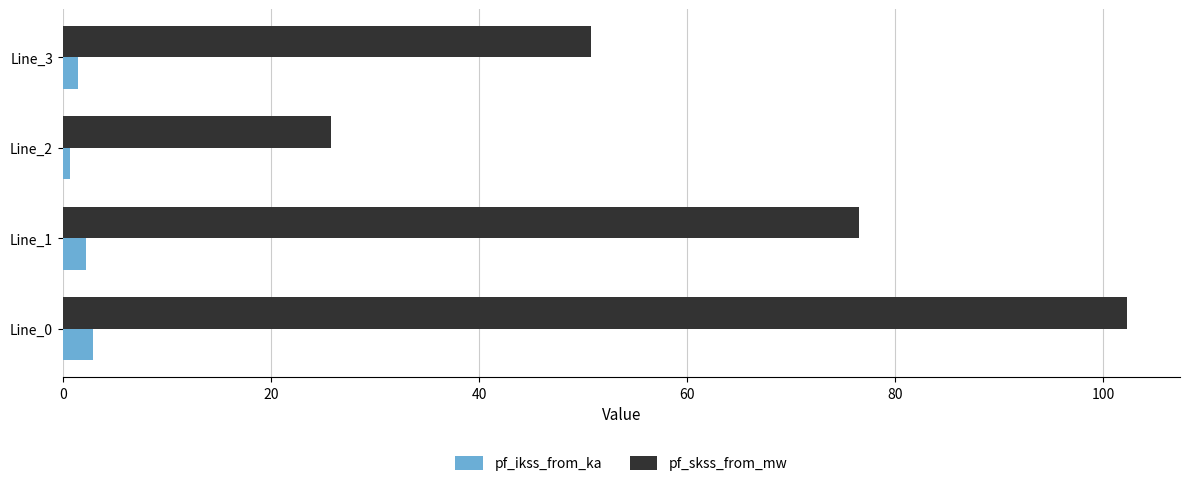

What is the sum of all pf_ikss_from_ka values?

7.4